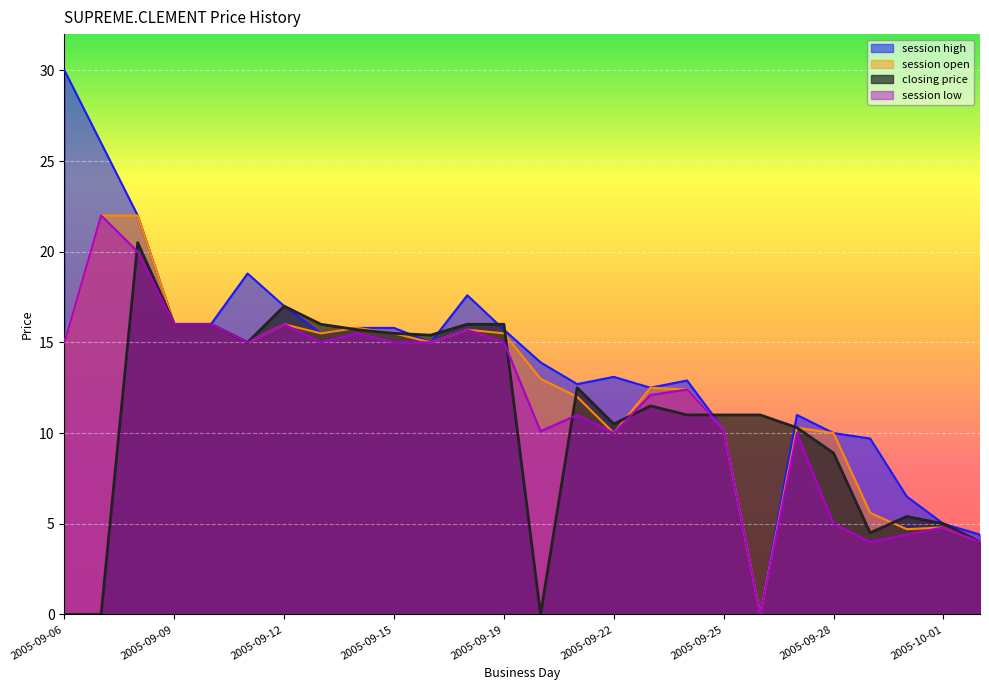

Which has a higher value, 2005-09-25 or 2005-09-07?

2005-09-07